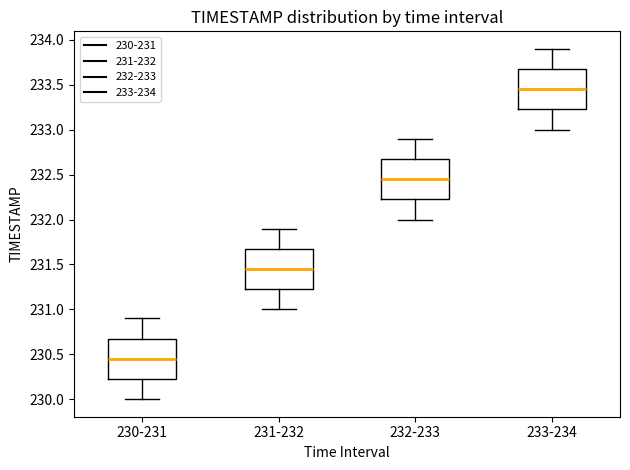

Which box has the highest median line?

233-234